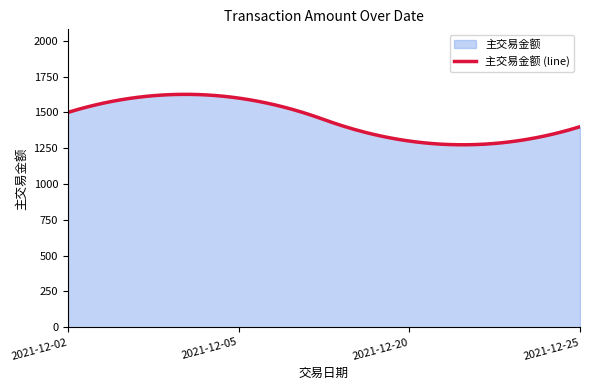

Read the value at 2021-12-25, to the nearest 10.

1400